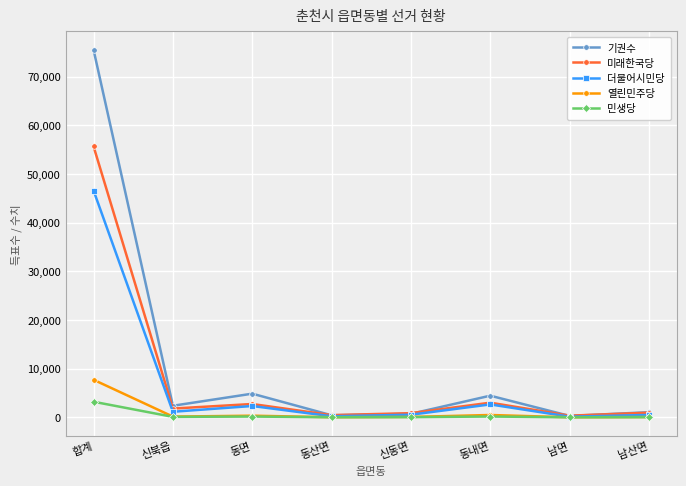

What is the label of the 5th point from the left?

신동면